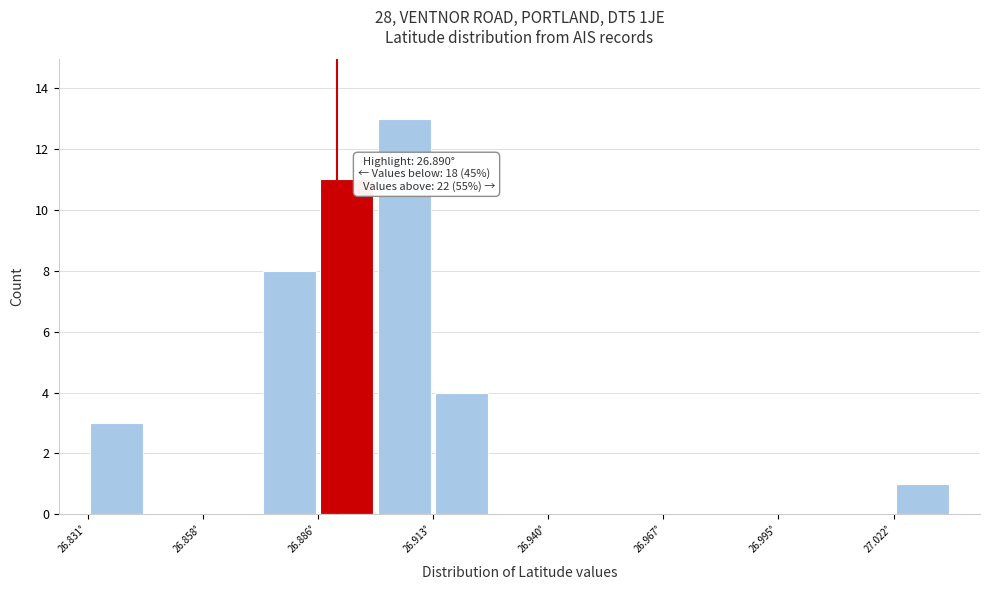

Around what value on the x-axis is the tallest bar? Give the approximate position of its centre, as read against the axis.

26.905